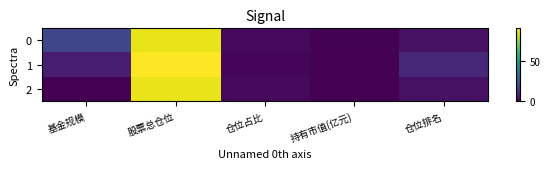

At how many categories does at least one series exceed 2?

3